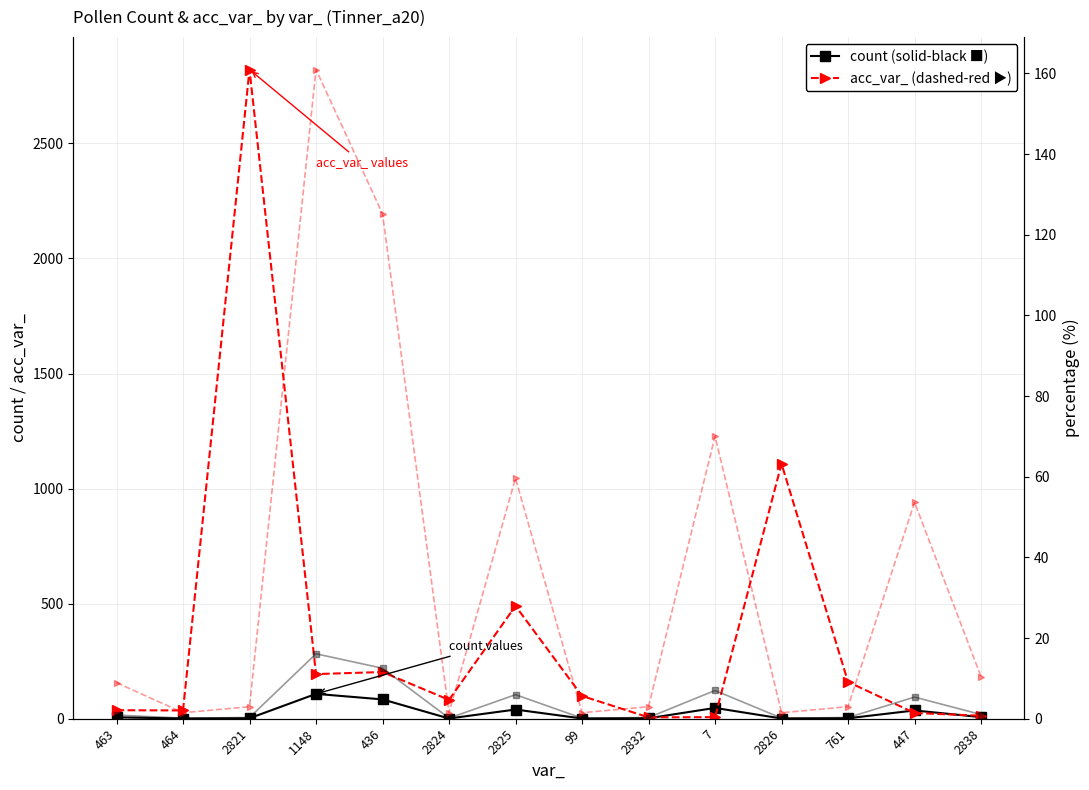

Which has a higher value, 2826 or 2832?

2832